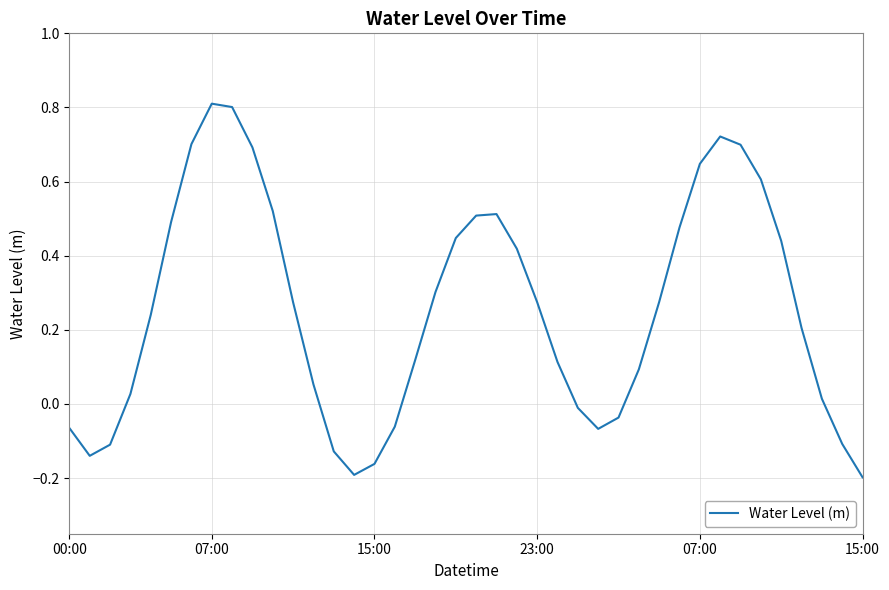

What is the greatest value displayed?

0.8